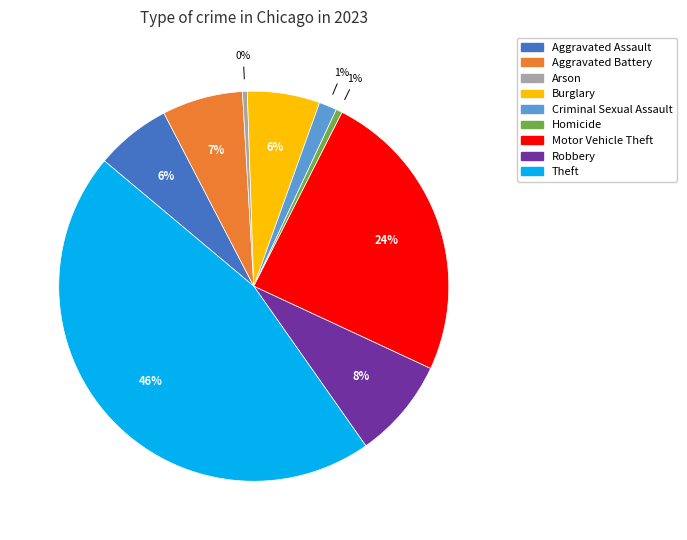

What percentage is the Burglary slice, to the nearest percent?

6%